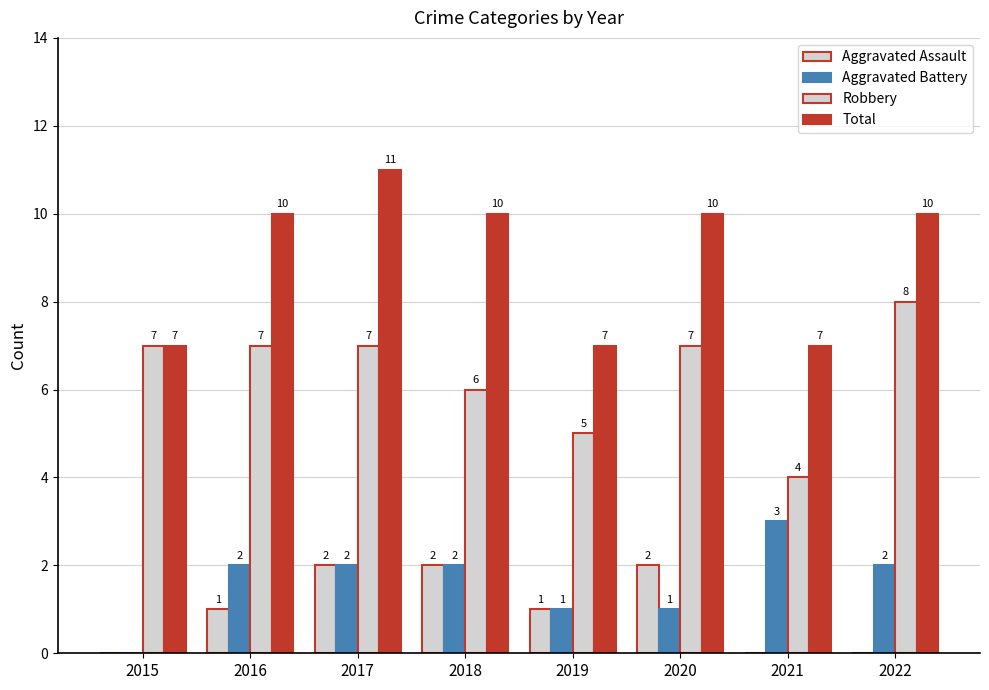

What is the difference between the second highest and minimum values in the Total series?

3